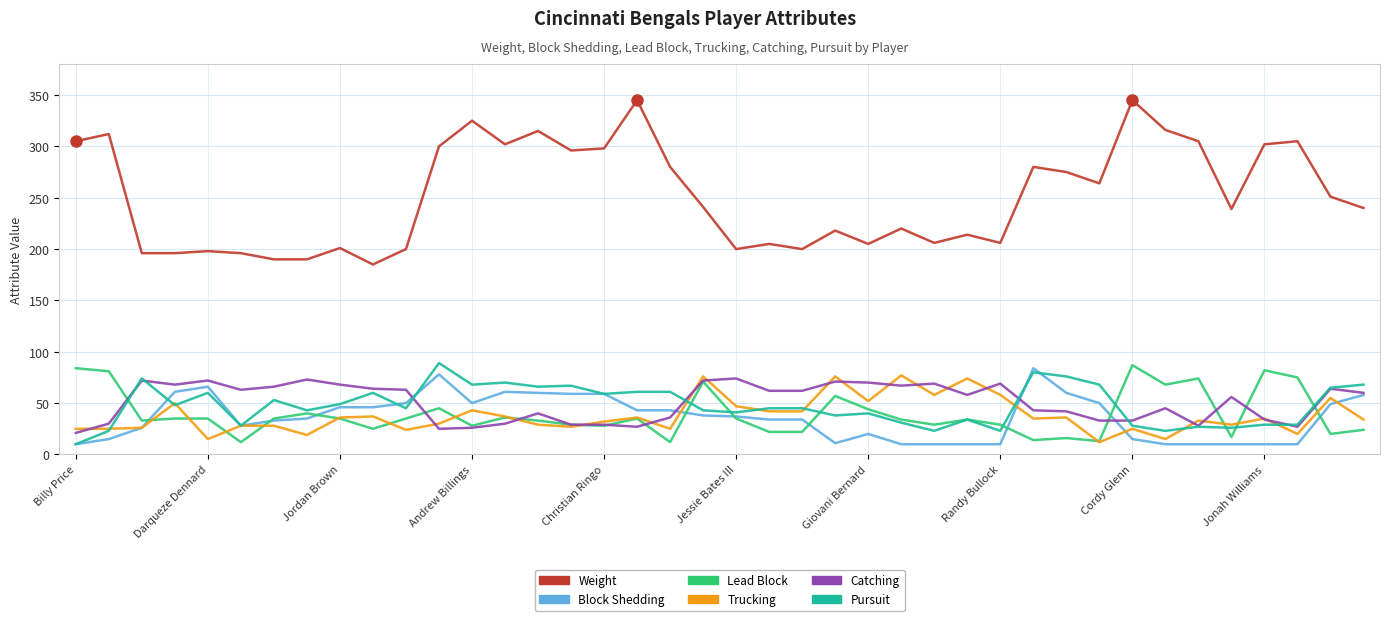

True or false: Weight and Block Shedding intersect in this chart.

False